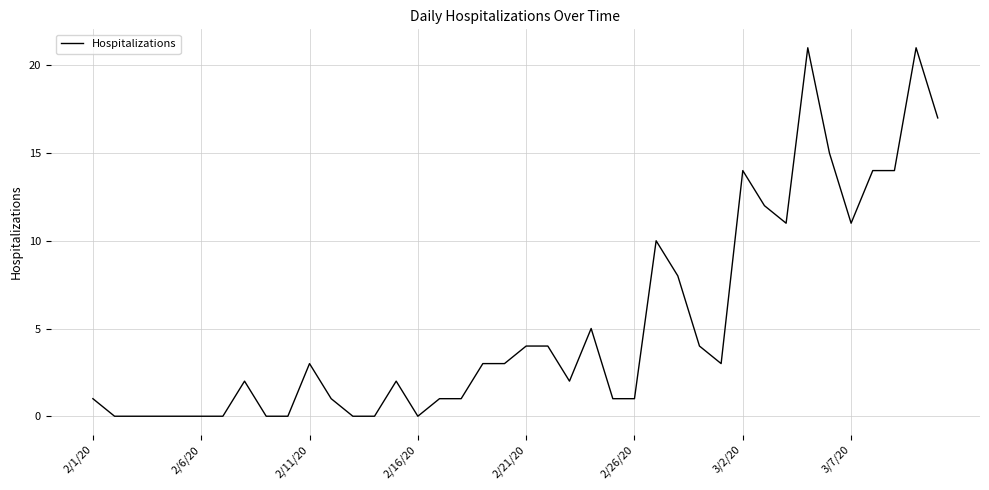

What is the difference between the maximum and minimum values?

21